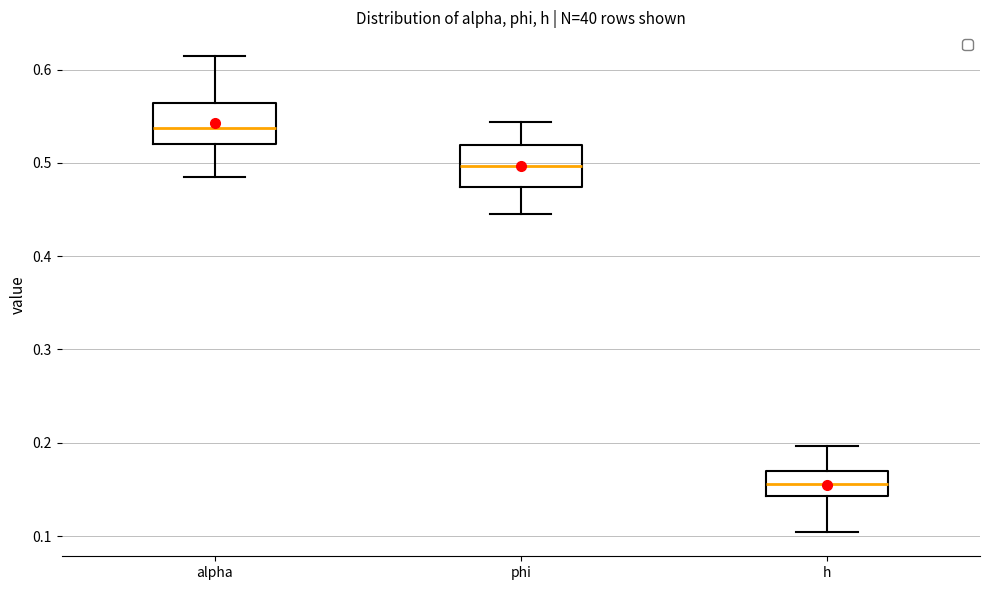

Where is the lower edge of the box for phi on the y-axis? The values are not printed on the chart, so give them approximately, as read against the axis.

0.47